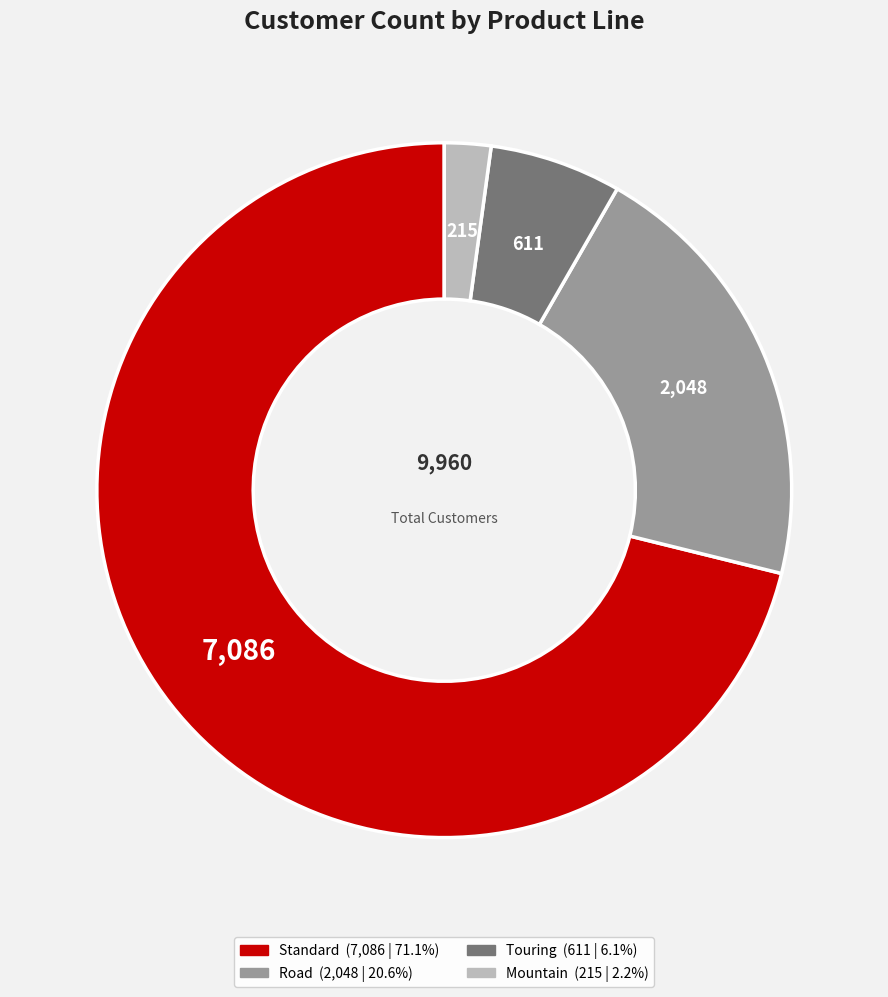

What is the largest slice in the pie chart?

Standard